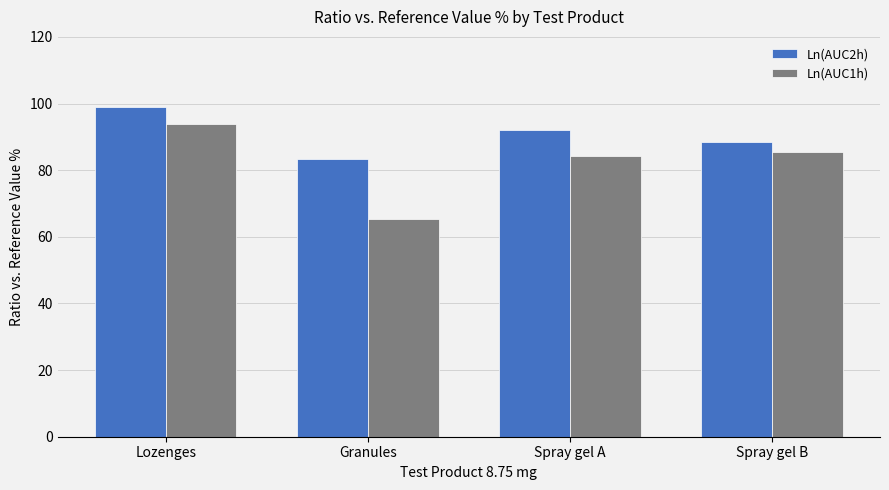

What is the difference between the second highest and second lowest values in the Ln(AUC2h) series?

3.6